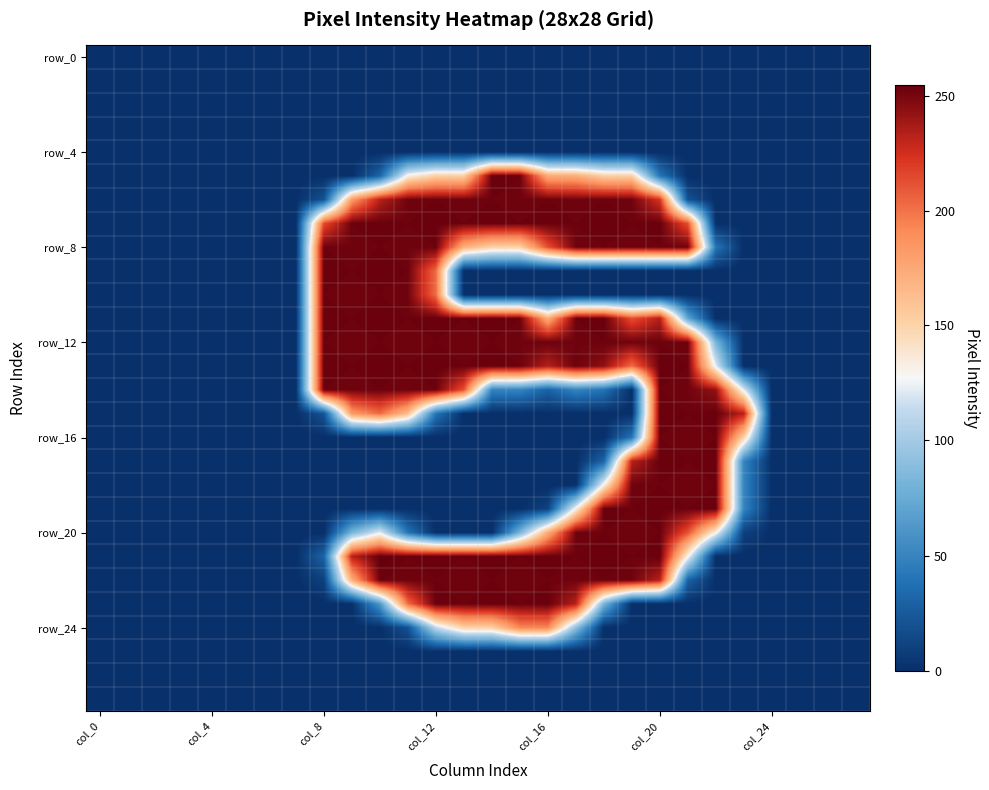

Which series has the largest total across all categories?

row_12